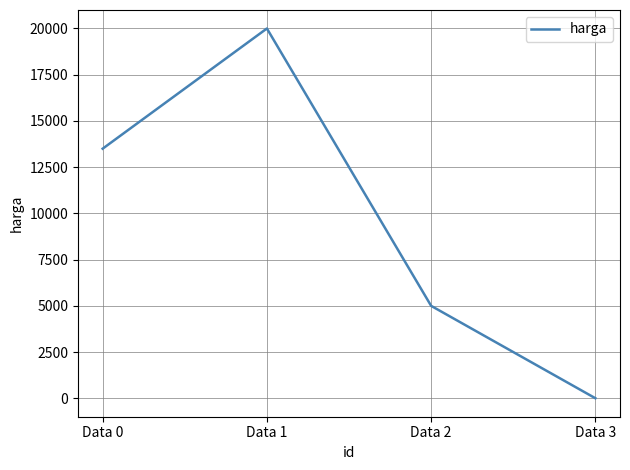

Which has a higher value, Data 2 or Data 0?

Data 0